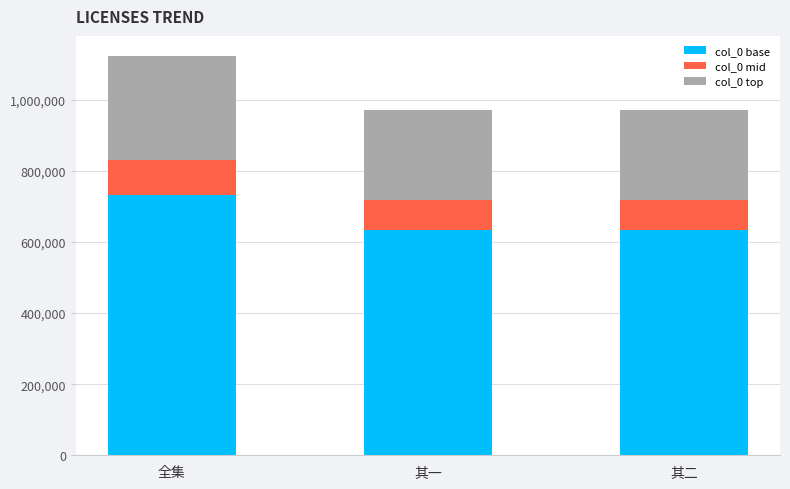

The col_0 base series shows 634127.0 at 其二. True or false?

True